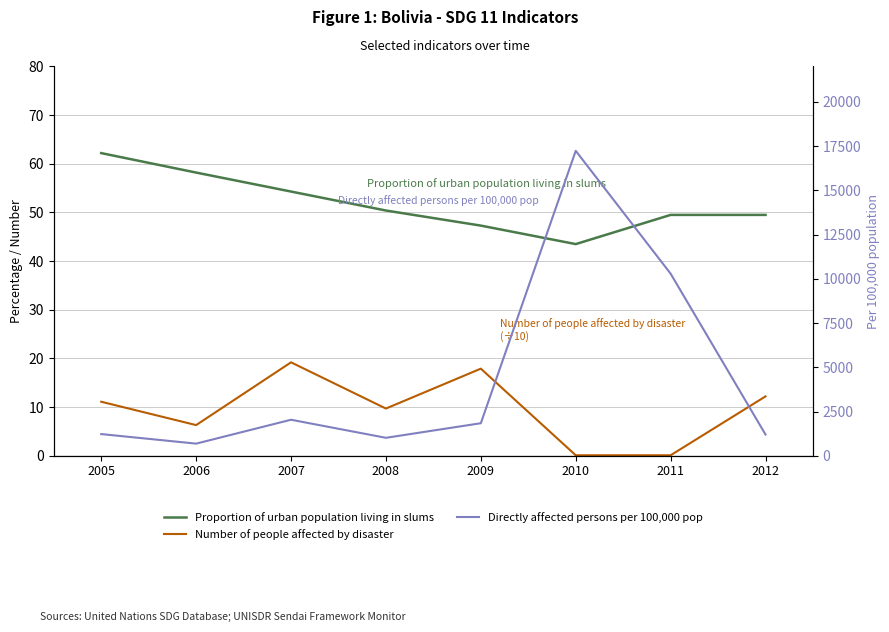

What value does the Proportion of urban population living in slums series have at 2009?

47.3